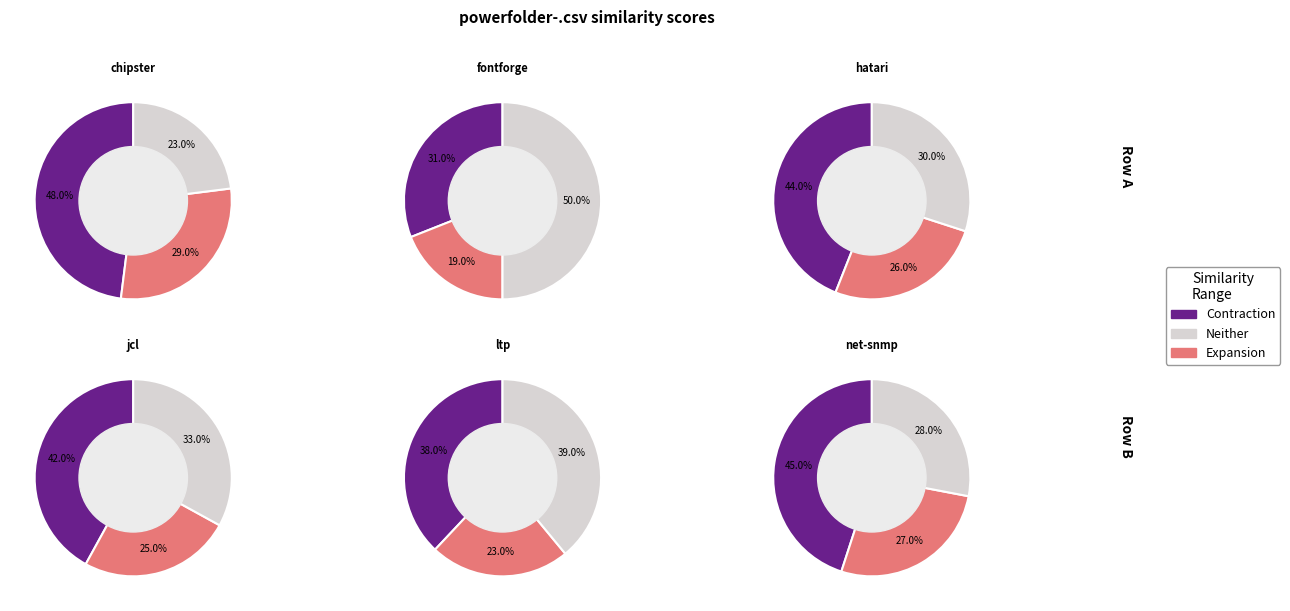

Does jcl.csv represent more than half of the total?

No